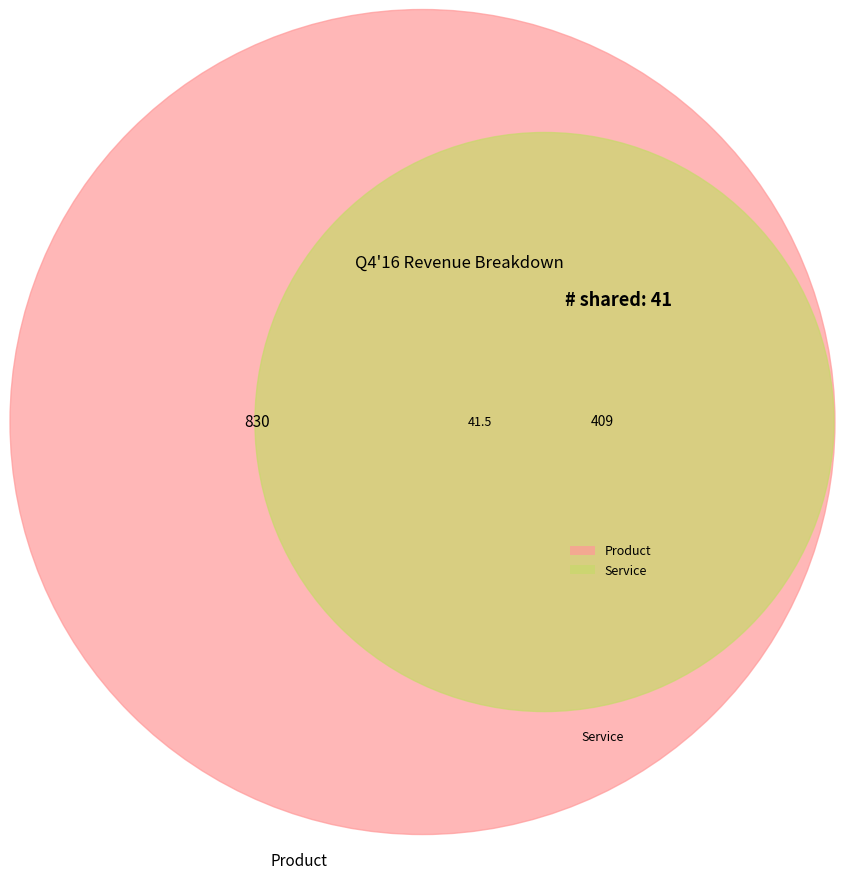

Which category has the smallest portion of the pie?

Service